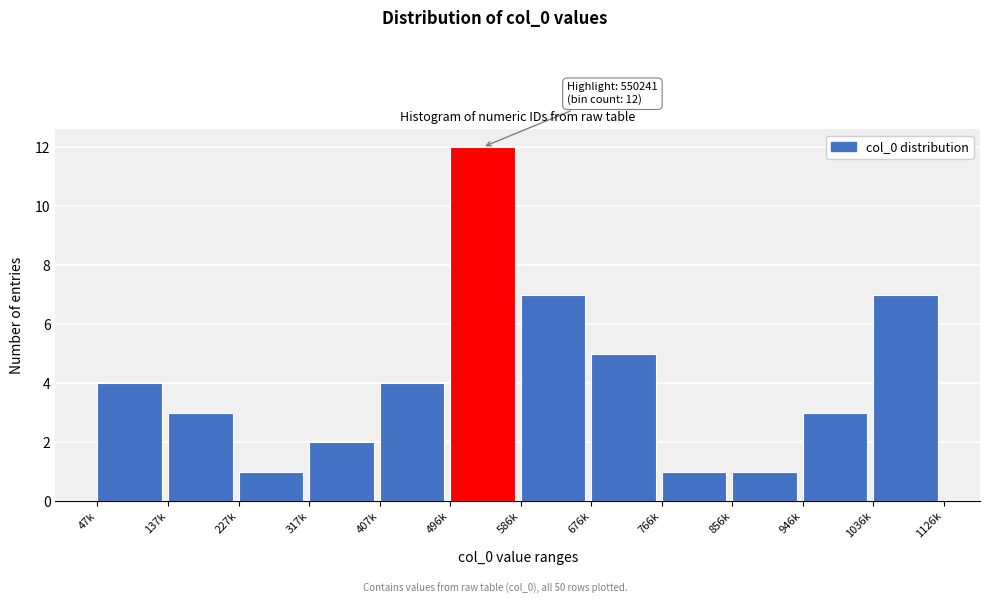

Reading left to right, extract all data points from this chart.

4	3	1	2	4	12	7	5	1	1	3	7